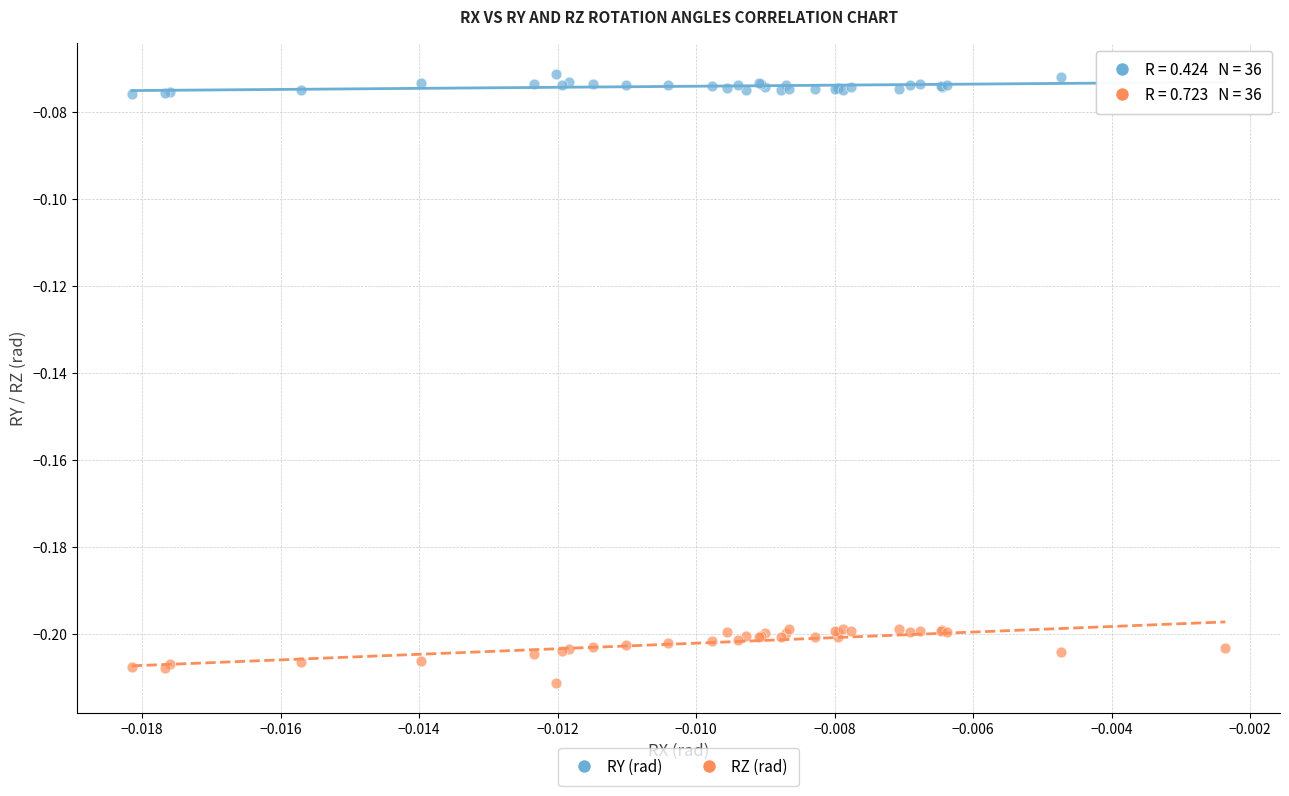

Which series contains the lowest Y value?

RZ (rad)